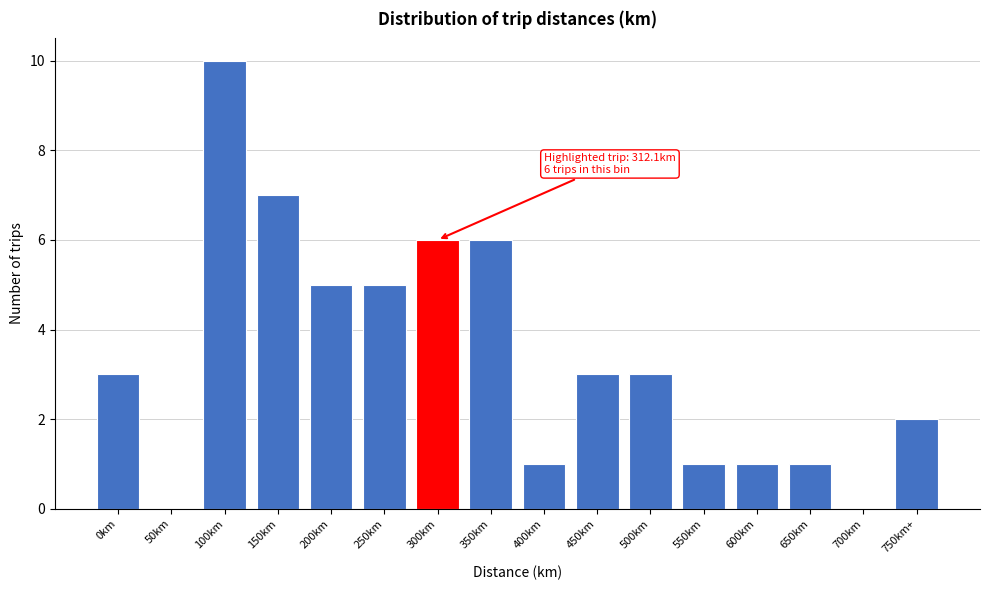

Reading left to right, list all the values displayed in this chart.

0km=3	50km=0	100km=10	150km=7	200km=5	250km=5	300km=6	350km=6	400km=1	450km=3	500km=3	550km=1	600km=1	650km=1	700km=0	750km+=2